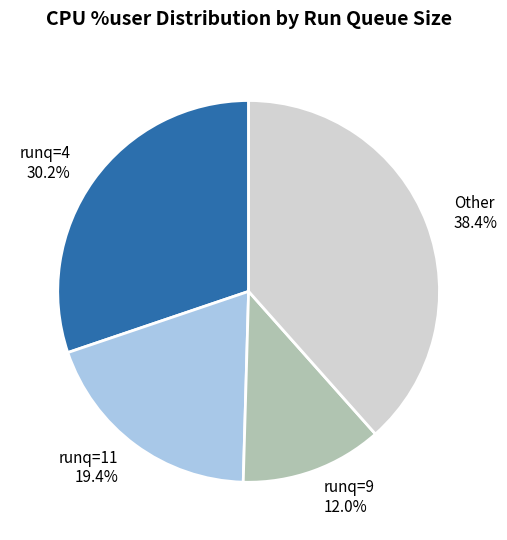

Does runq=4 30.2% account for over 50% of the chart?

No